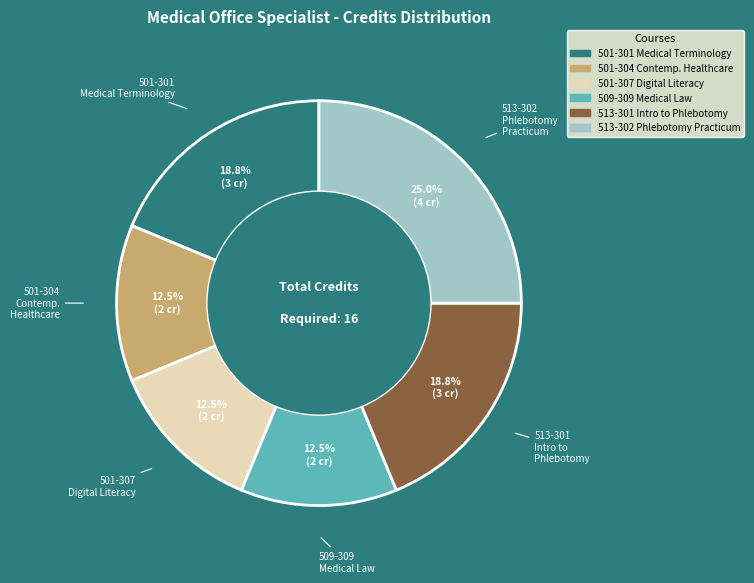

Is there a majority slice in this chart?

No